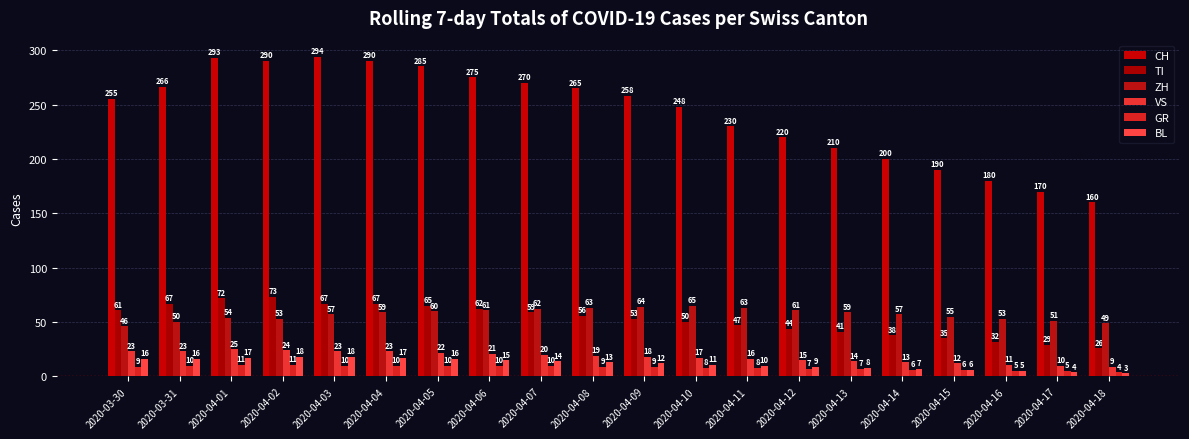

The BL series shows 10 at 2020-04-14. True or false?

False